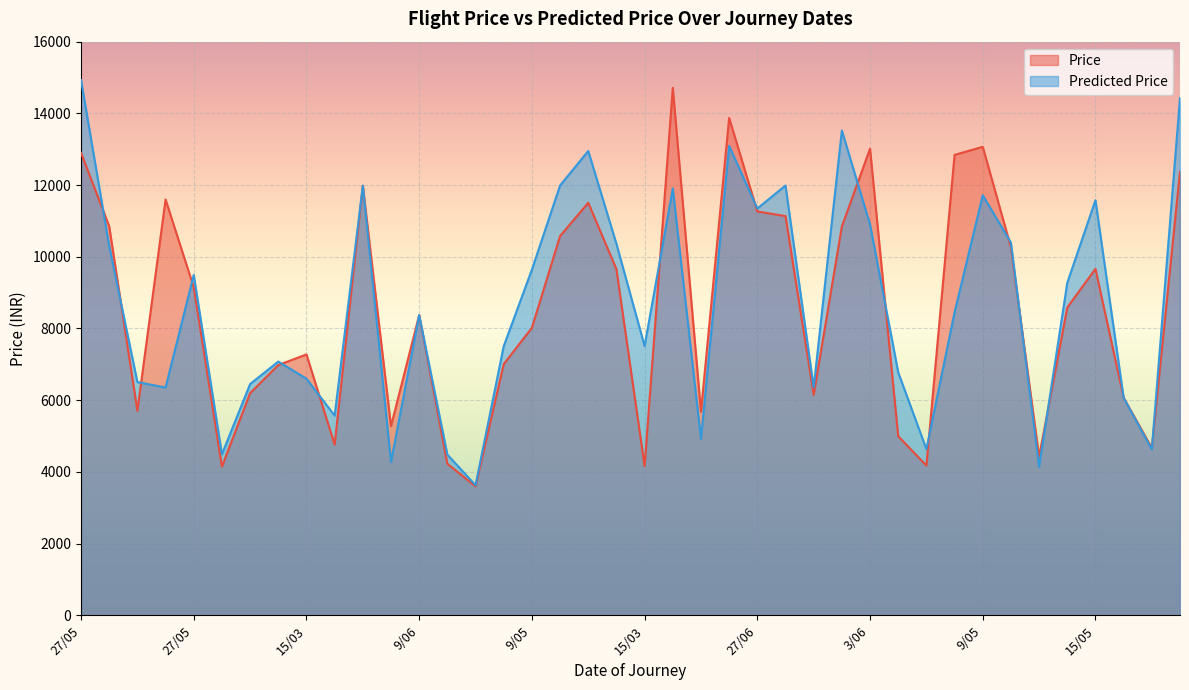

What is the difference between the maximum and minimum values in the Price series?

11117.0